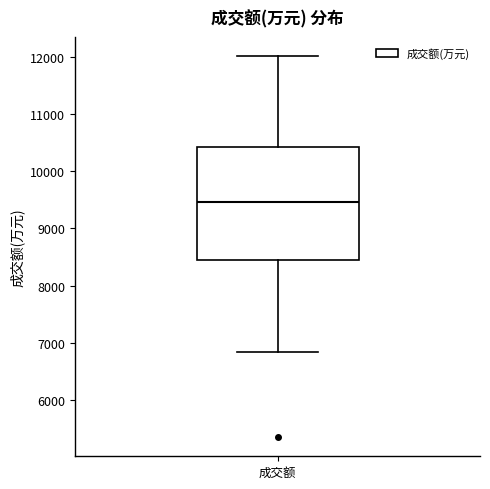

Transcribe this box plot: give where the median line is, the range the box spans, and where the two whiskers end, as read against the y-axis. The values are not printed on the chart, so give them approximately, as read against the axis.

median 9500, box 8500 to 10400, whiskers 6800 to 12000